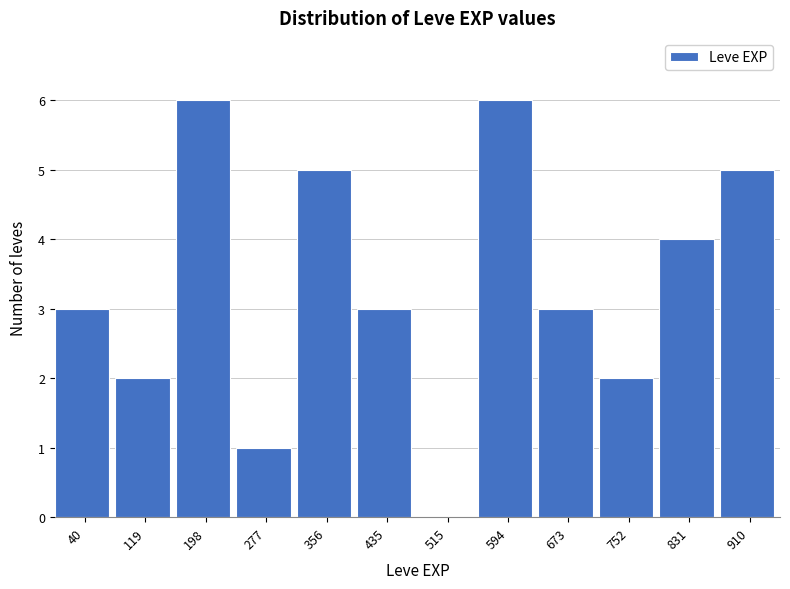

Reading left to right, transcribe all the data shown in this chart.

40=3	119=2	198=6	277=1	356=5	435=3	515=0	594=6	673=3	752=2	831=4	910=5